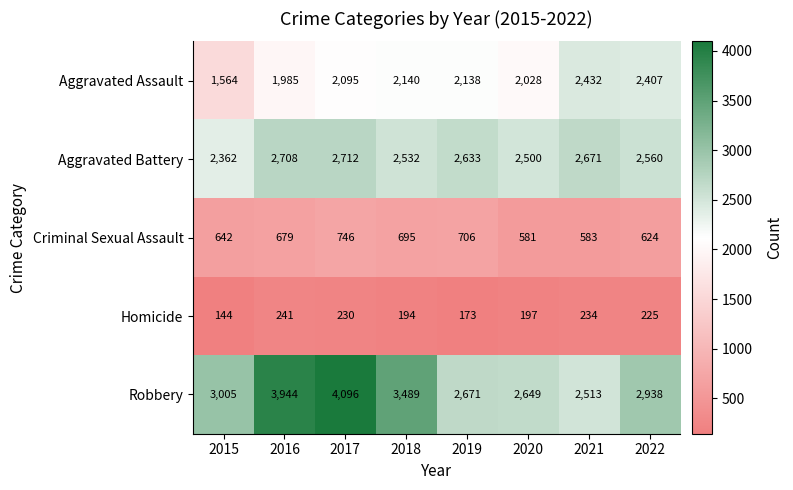

Rank the series by their maximum value, from lowest to highest.

Homicide, Criminal Sexual Assault, Aggravated Assault, Aggravated Battery, Robbery